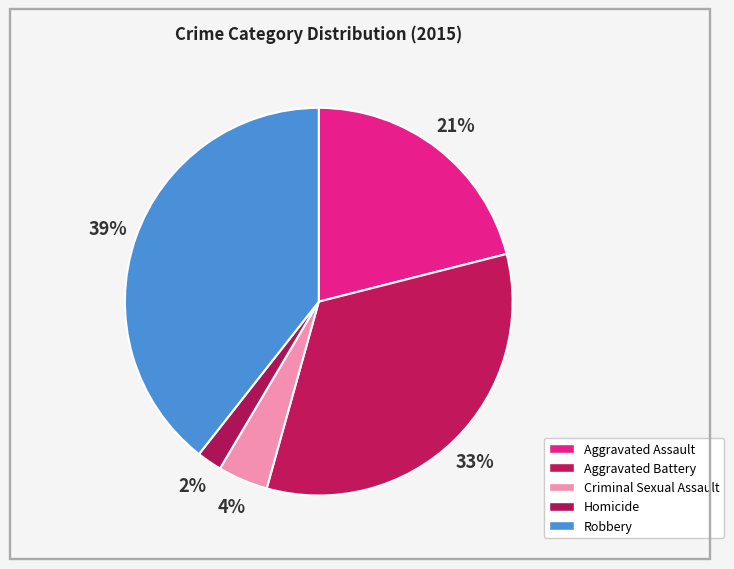

Is it true that Aggravated Battery is 42% of the pie?

False